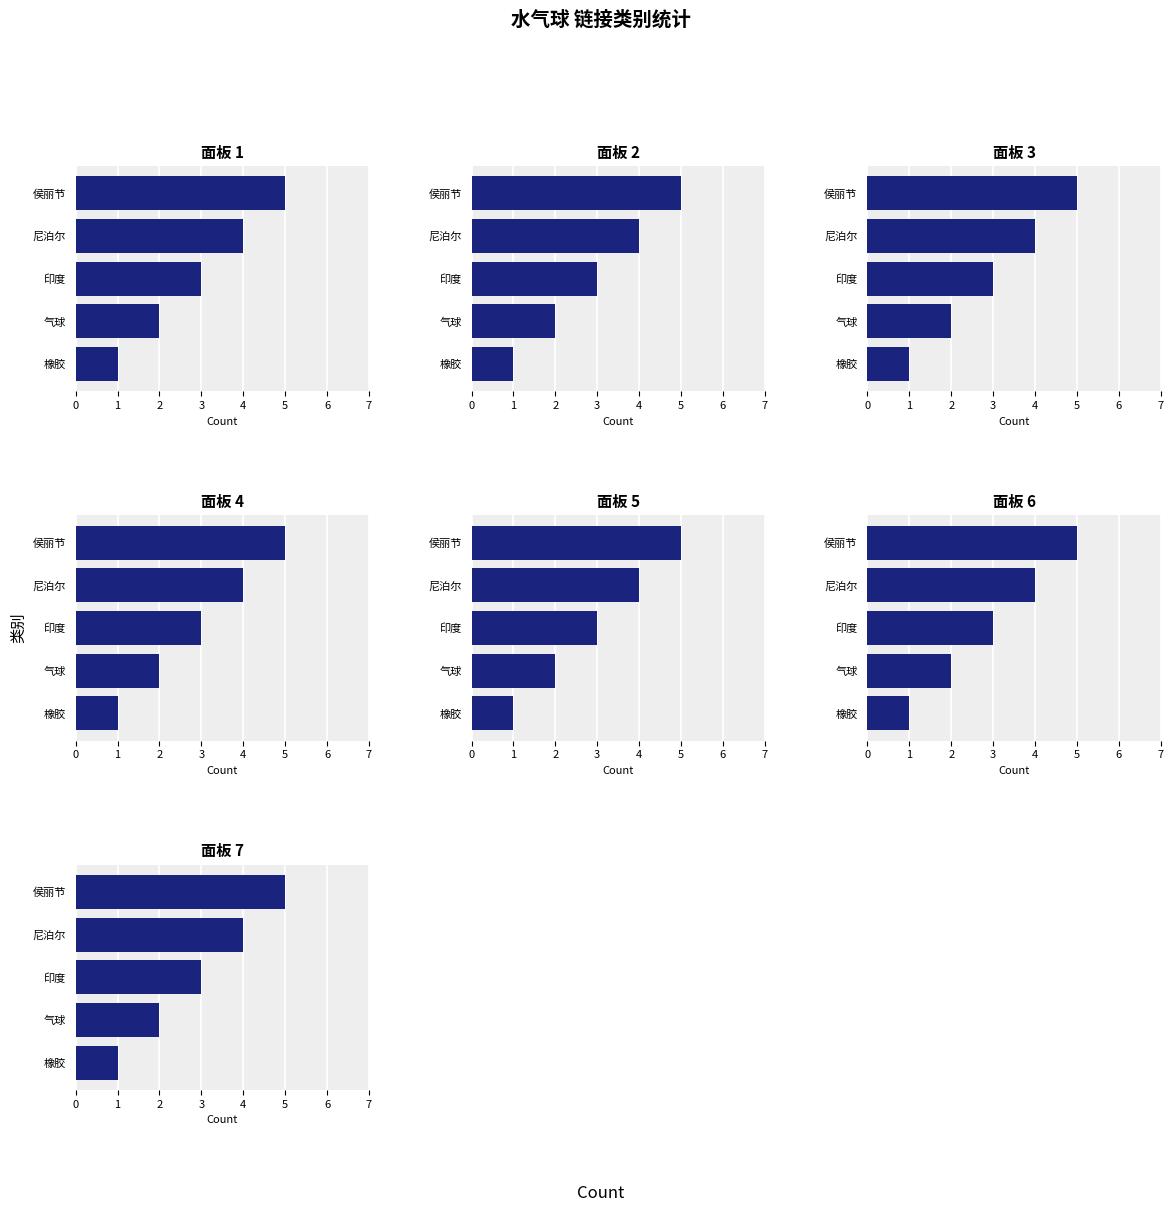

Which has a higher value, 橡胶 or 侯丽节?

侯丽节